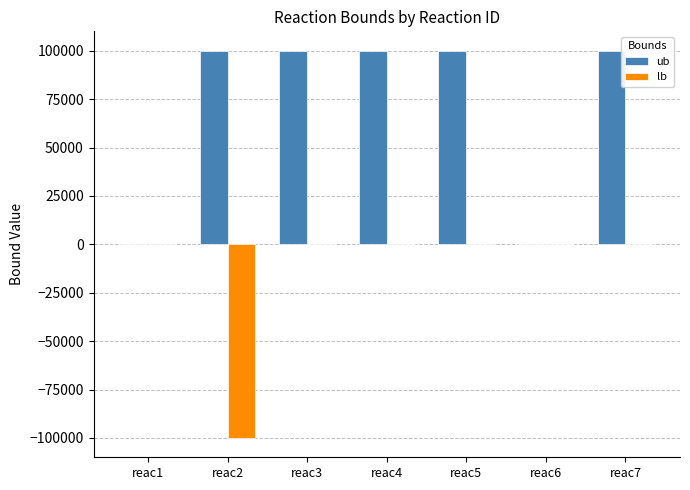

Between reac2 and reac3, which series saw the biggest shift?

lb